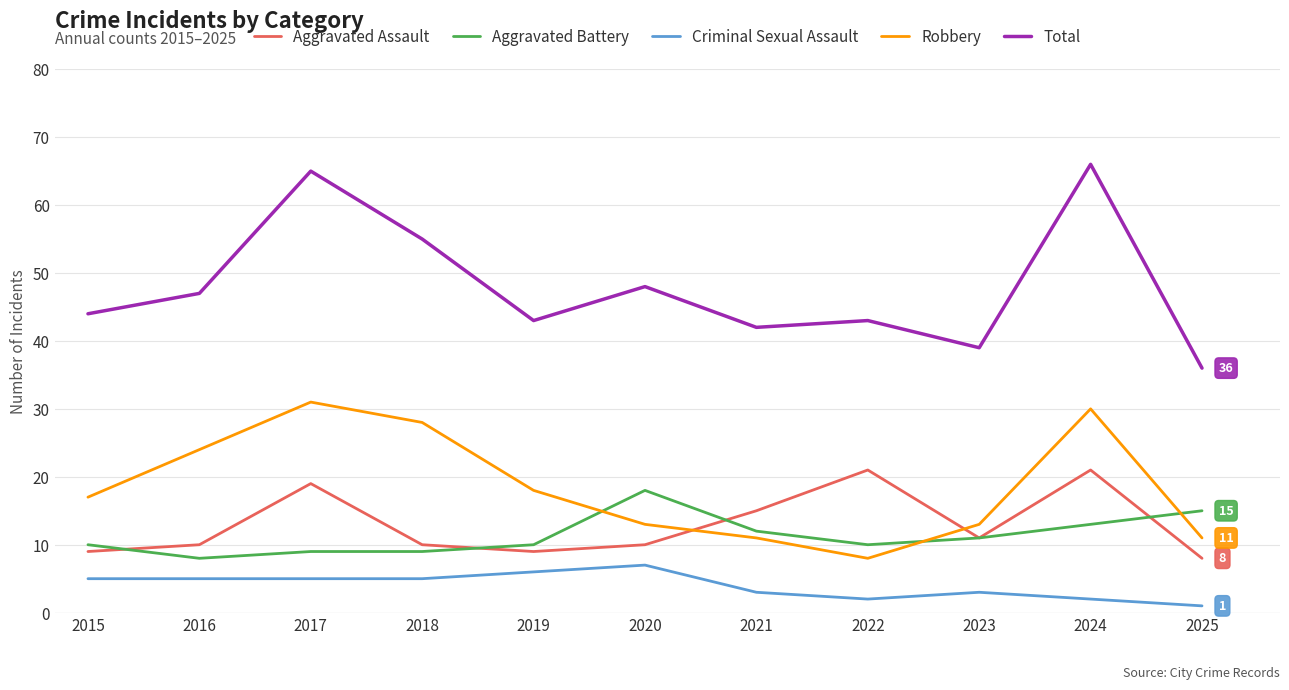

What is the average value of the Aggravated Assault series?

13